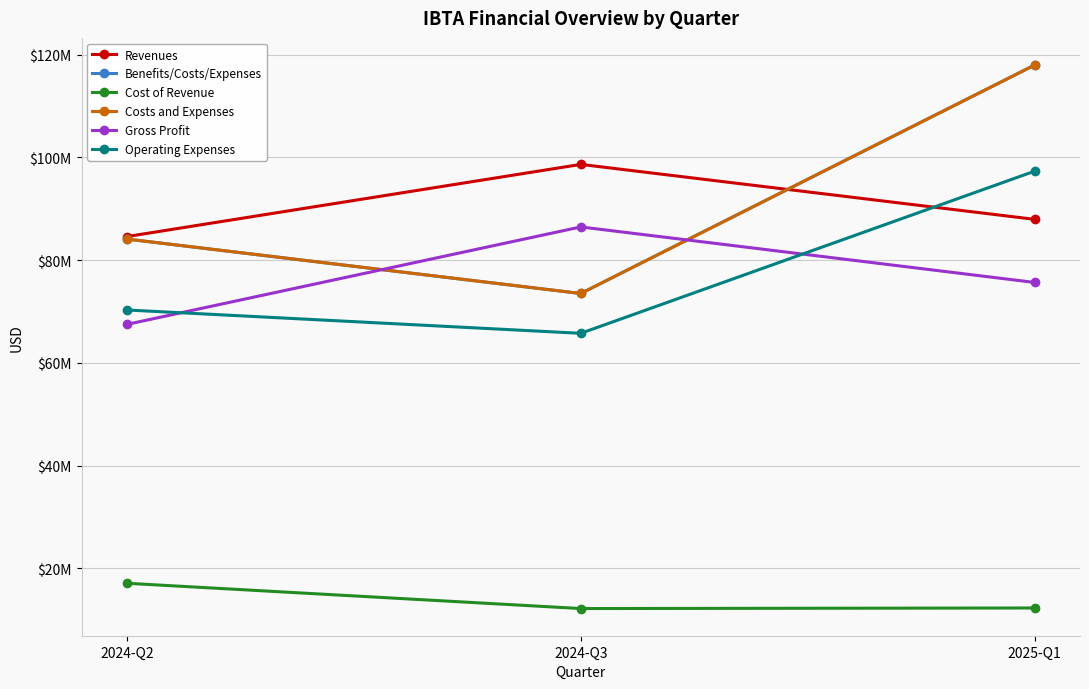

Is this an area chart (filled region under the line)?

No